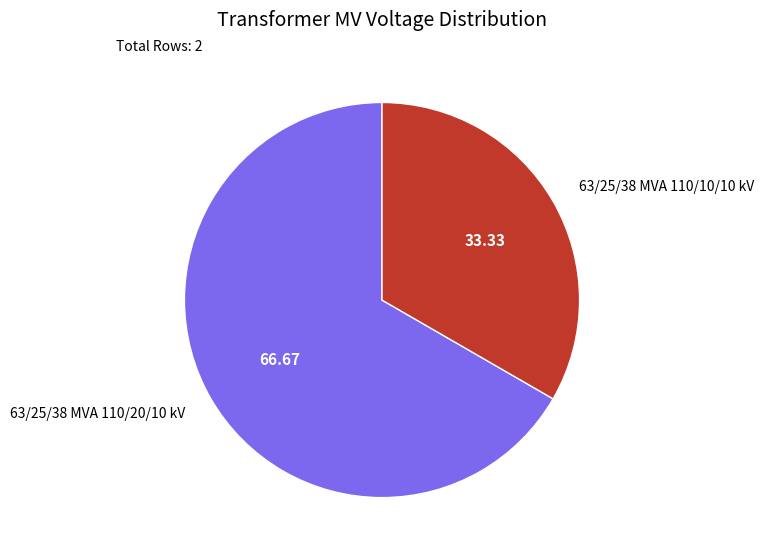

How many slices are in this pie chart?

2